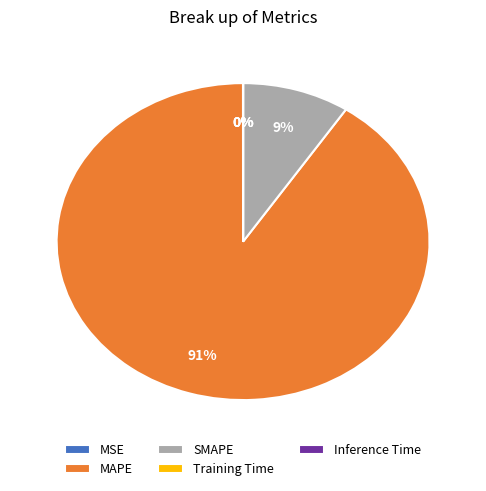

What is the largest slice in the pie chart?

MAPE